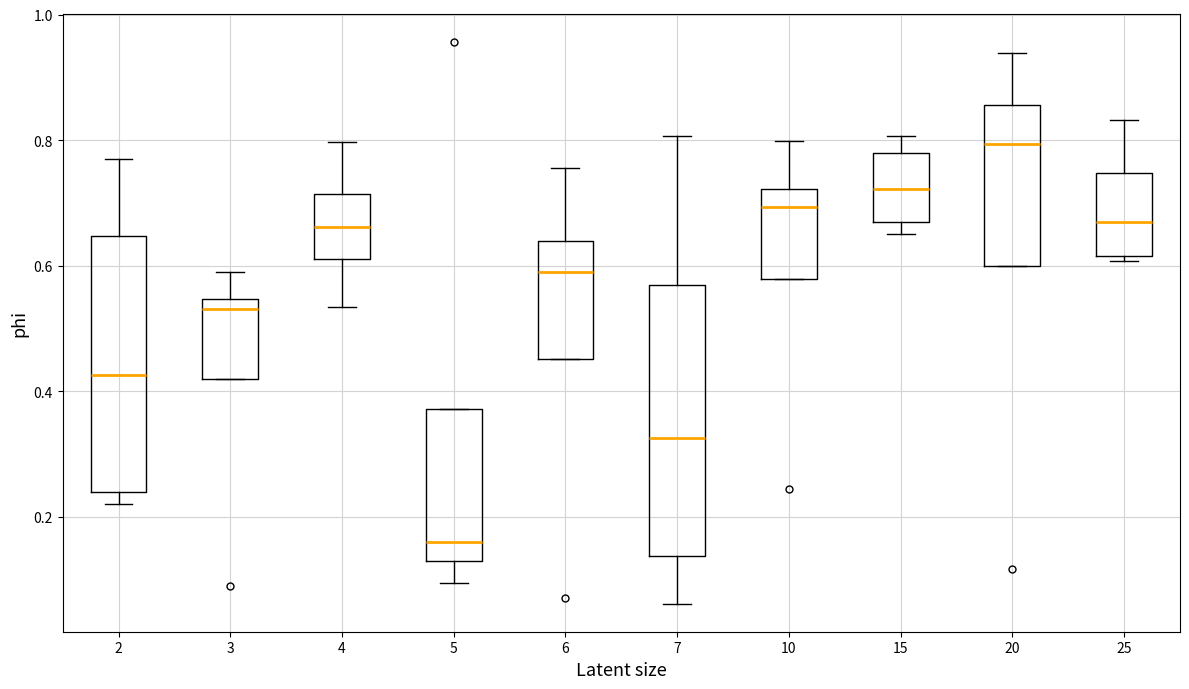

Reading left to right, transcribe this box plot: for each box, give where its median line is, the range the box spans, and where its two whiskers end, as read against the y-axis. The values are not printed on the chart, so give them approximately, as read against the axis.

2: median 0.42, box 0.24 to 0.64, whiskers 0.22 to 0.78
3: median 0.54 (just below the box's upper edge), box 0.42 to 0.54, whiskers 0.42 to 0.60
4: median 0.66, box 0.62 to 0.72, whiskers 0.54 to 0.80
5: median 0.16, box 0.14 to 0.38, whiskers 0.10 to 0.38
6: median 0.58, box 0.46 to 0.64, whiskers 0.46 to 0.76
7: median 0.32, box 0.14 to 0.56, whiskers 0.06 to 0.80
10: median 0.70, box 0.58 to 0.72, whiskers 0.58 to 0.80
15: median 0.72, box 0.66 to 0.78, whiskers 0.66 (just below the box's lower edge) to 0.80
20: median 0.80, box 0.60 to 0.86, whiskers 0.60 to 0.94
25: median 0.66, box 0.62 to 0.74, whiskers 0.60 to 0.84